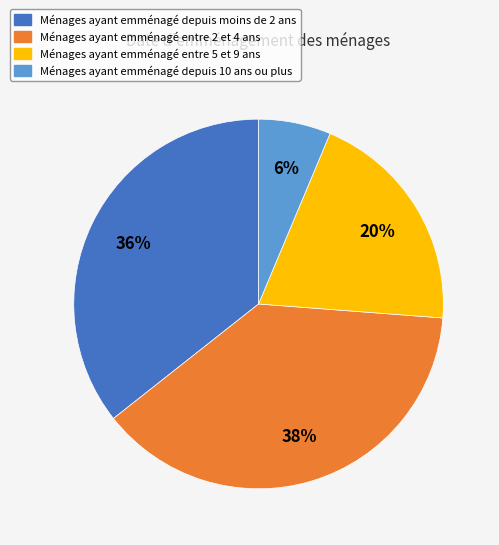

To the nearest percent, what is the average slice percentage?

25%